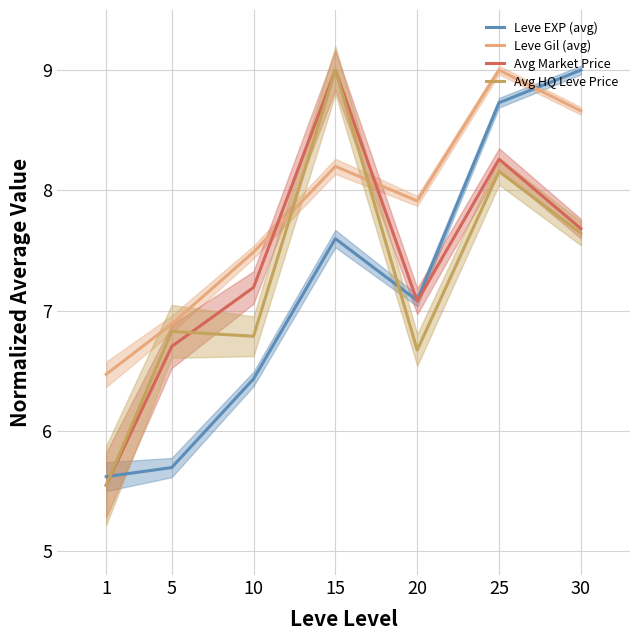

Rank the categories by Avg HQ Leve Price value from highest to lowest.

15, 25, 30, 5, 10, 20, 1